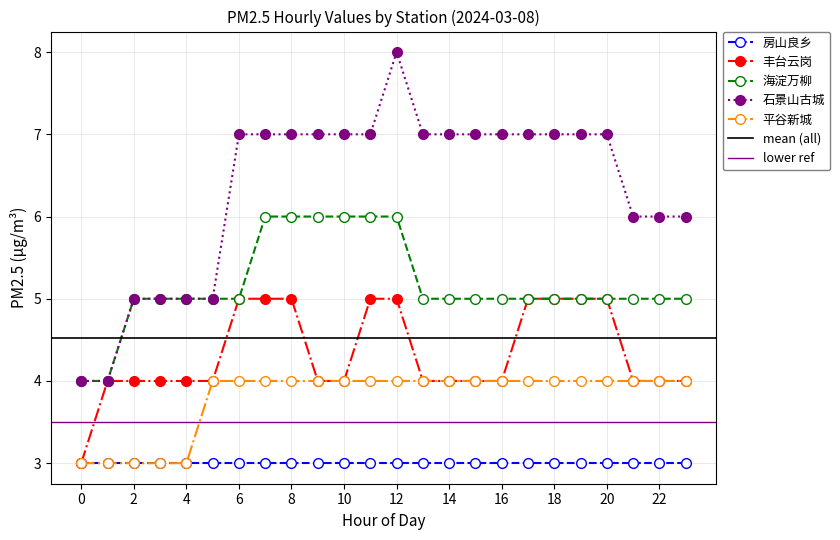

Read the 海淀万柳 value at 4.

5